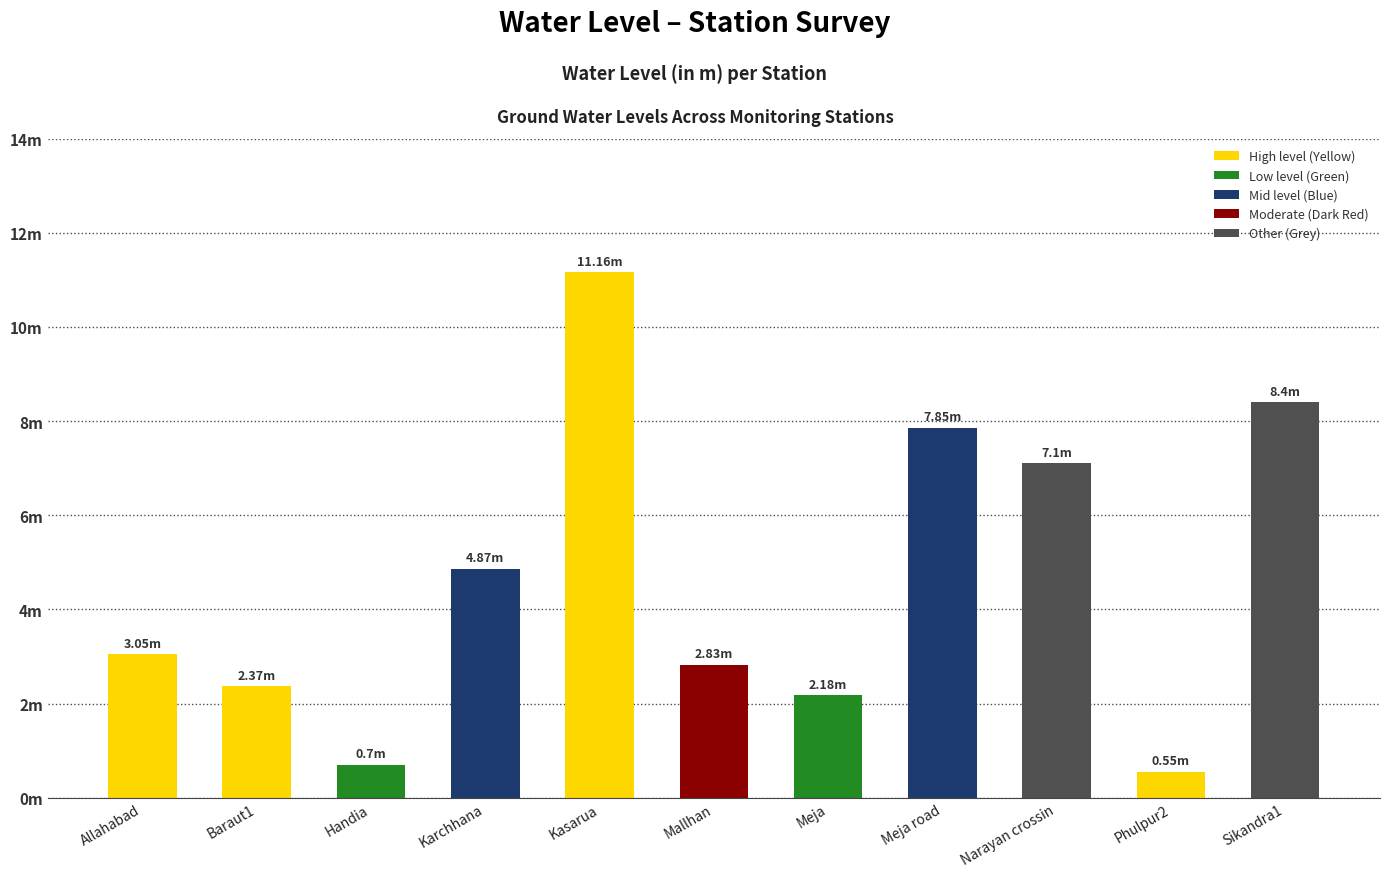

List the labels in order of value, largest first.

Kasarua, Sikandra1, Meja road, Narayan crossin, Karchhana, Allahabad, Mallhan, Baraut1, Meja, Handia, Phulpur2